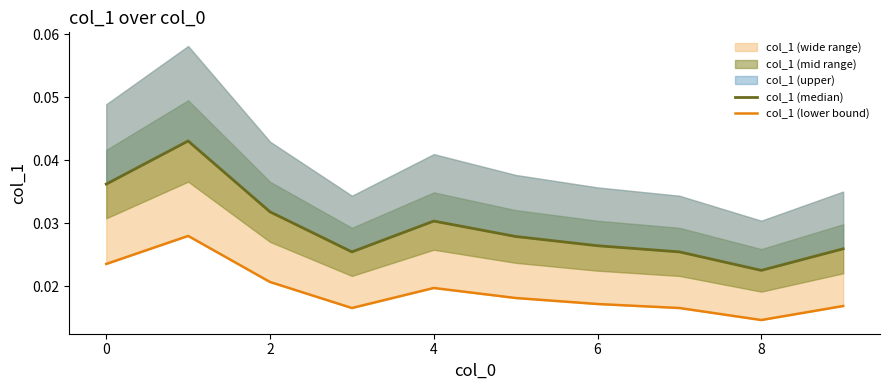

Does the chart have visible grid lines?

No